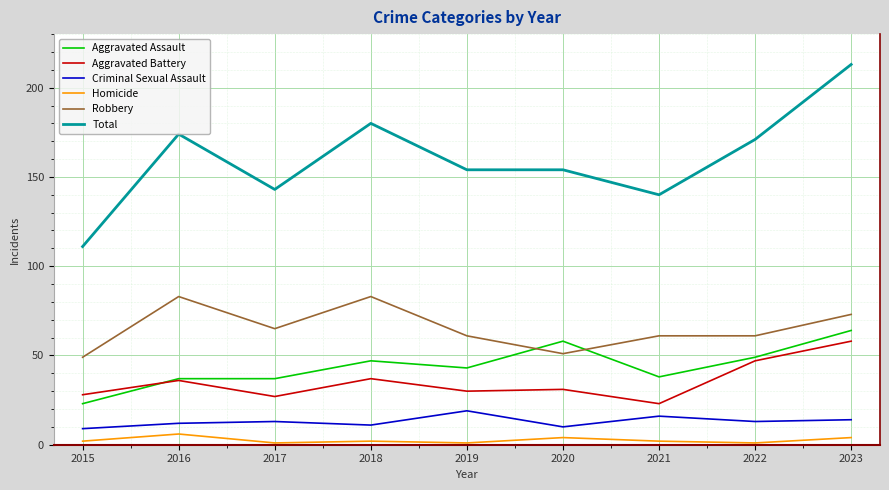

Is the value of Total at 2022 greater than the value of Aggravated Assault at 2018?

Yes